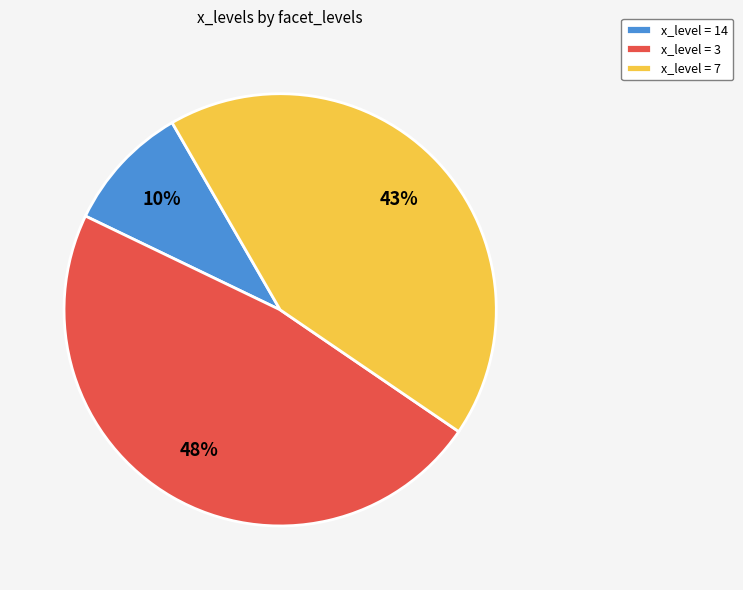

Which slice is the smallest?

x_level = 14